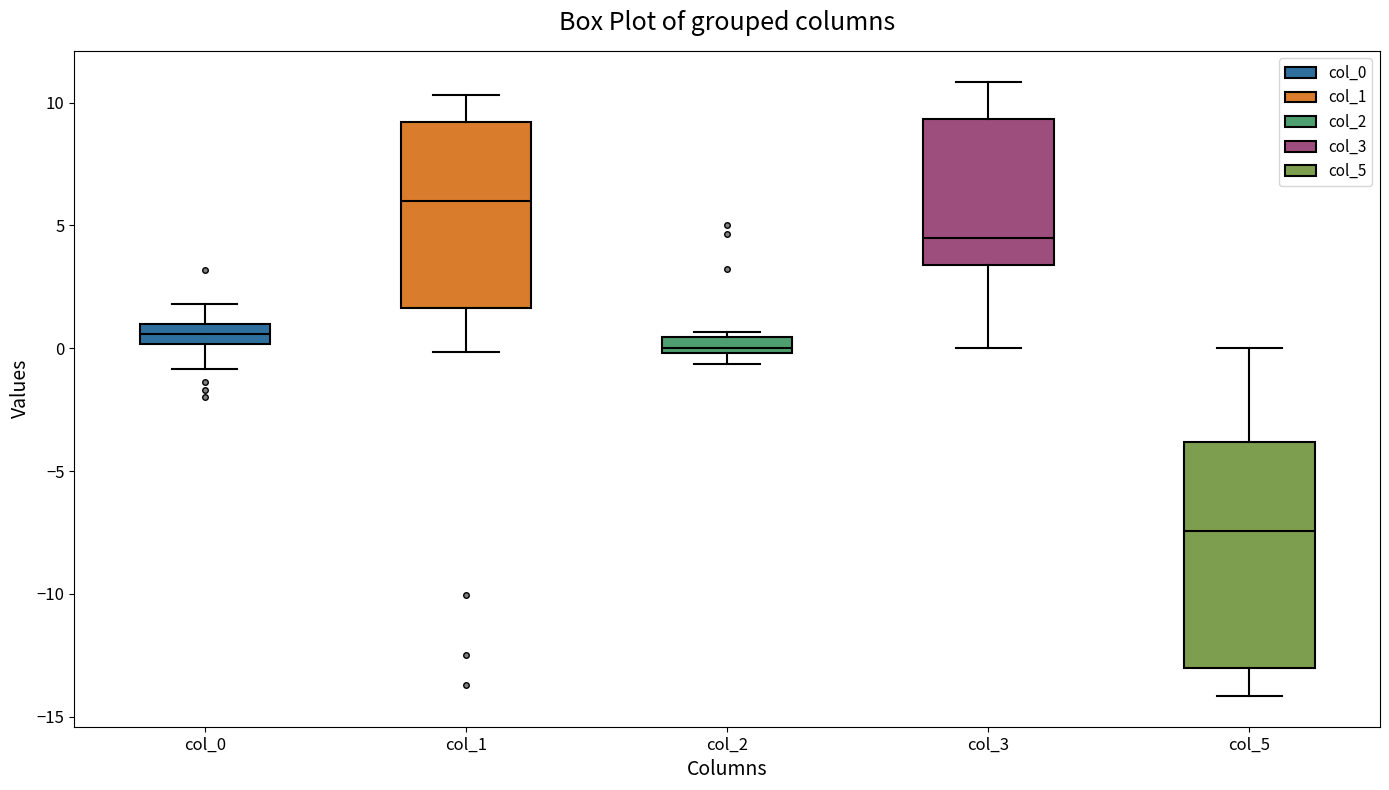

Where does the median line of the box for col_3 sit on the y-axis? The values are not printed on the chart, so give them approximately, as read against the axis.

4.5